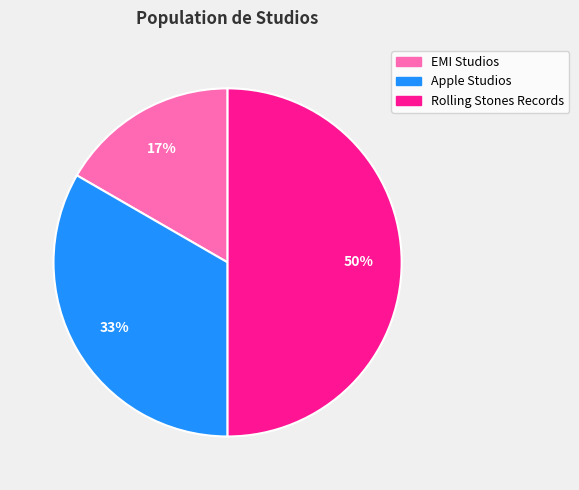

Count the number of slices in the pie.

3